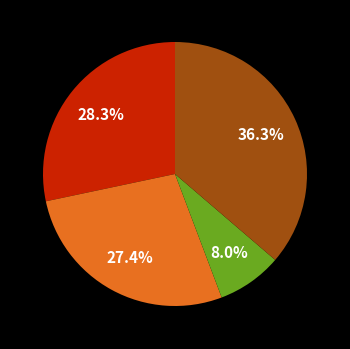

Does any single category account for the majority?

No